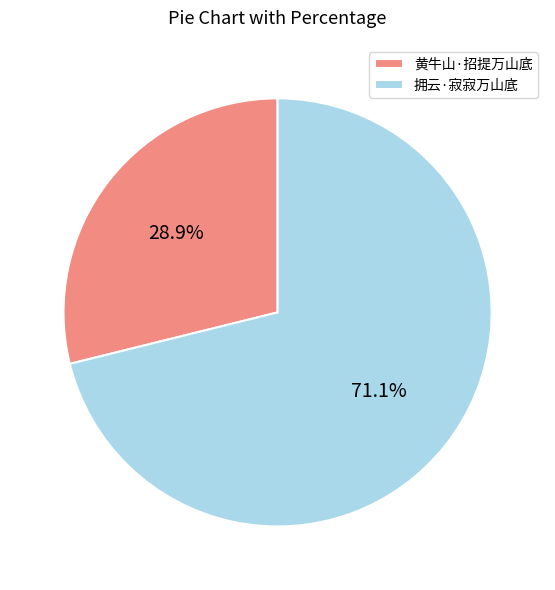

Between 拥云·寂寂万山底 and 黄牛山·招提万山底, which is larger?

拥云·寂寂万山底